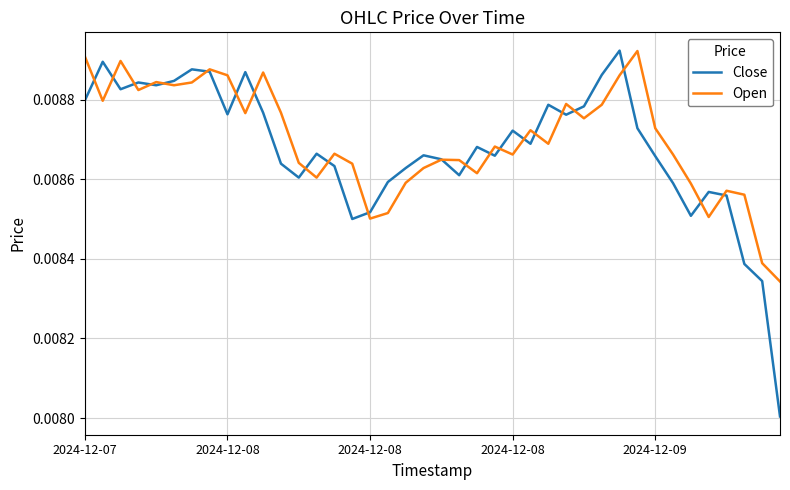

Which series has the widest spread of values?

Close